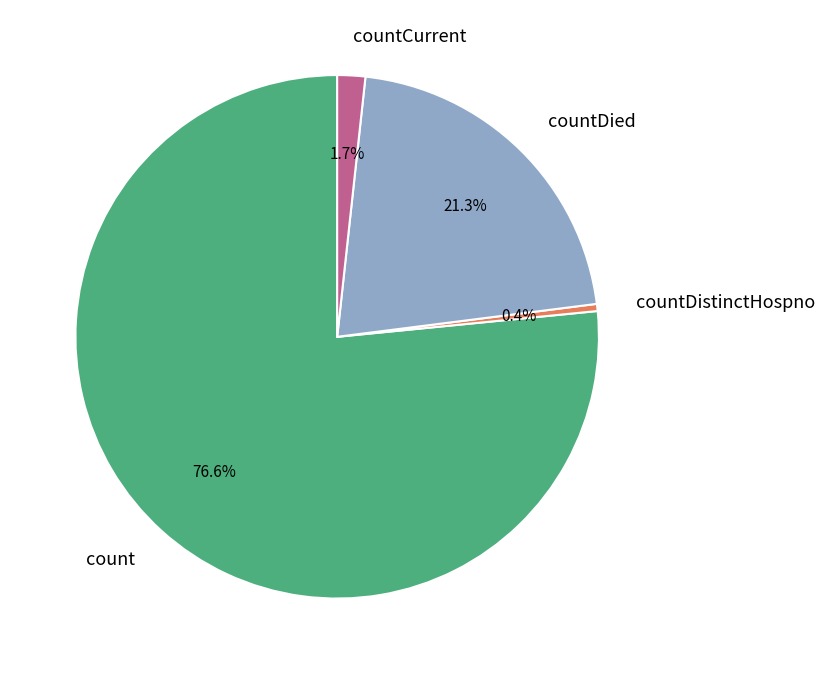

To the nearest percent, what is the average slice percentage?

25%